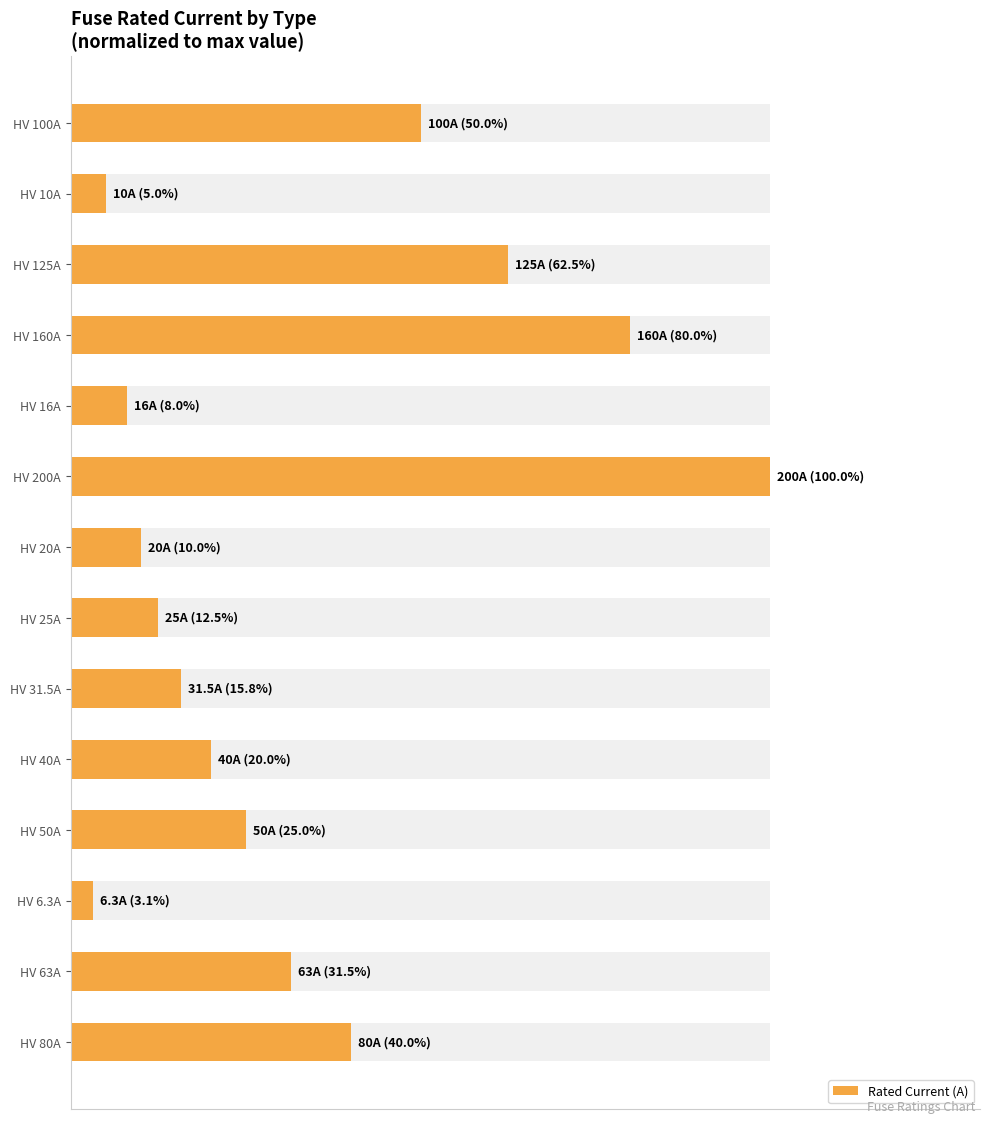

What is the sum of all values?

463.4